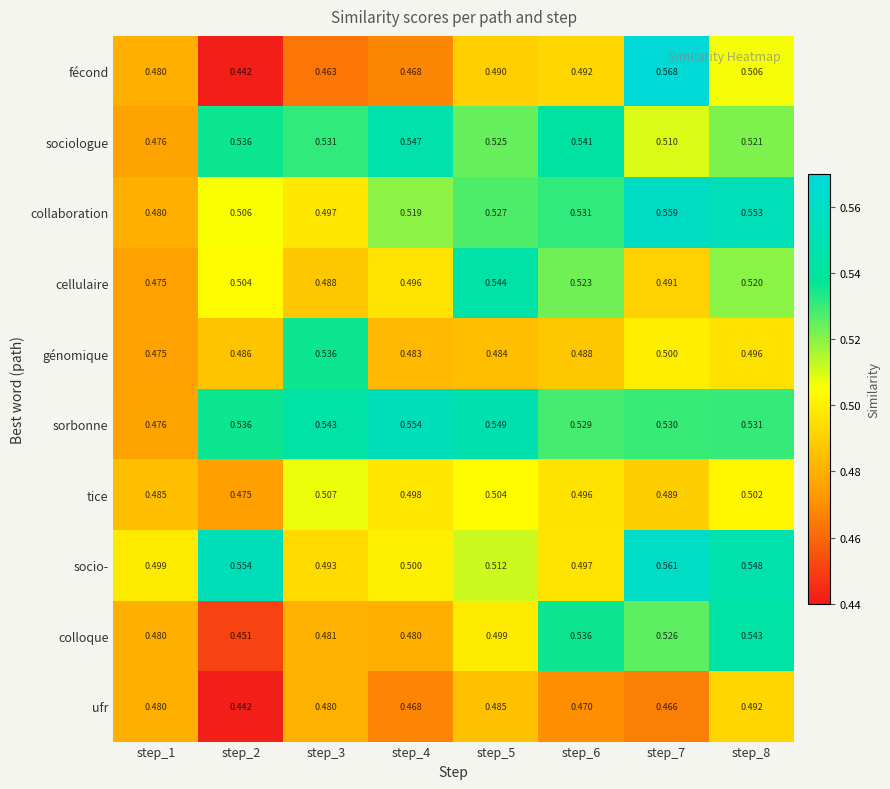

What is the difference between the highest and lowest values at step_7?

0.1